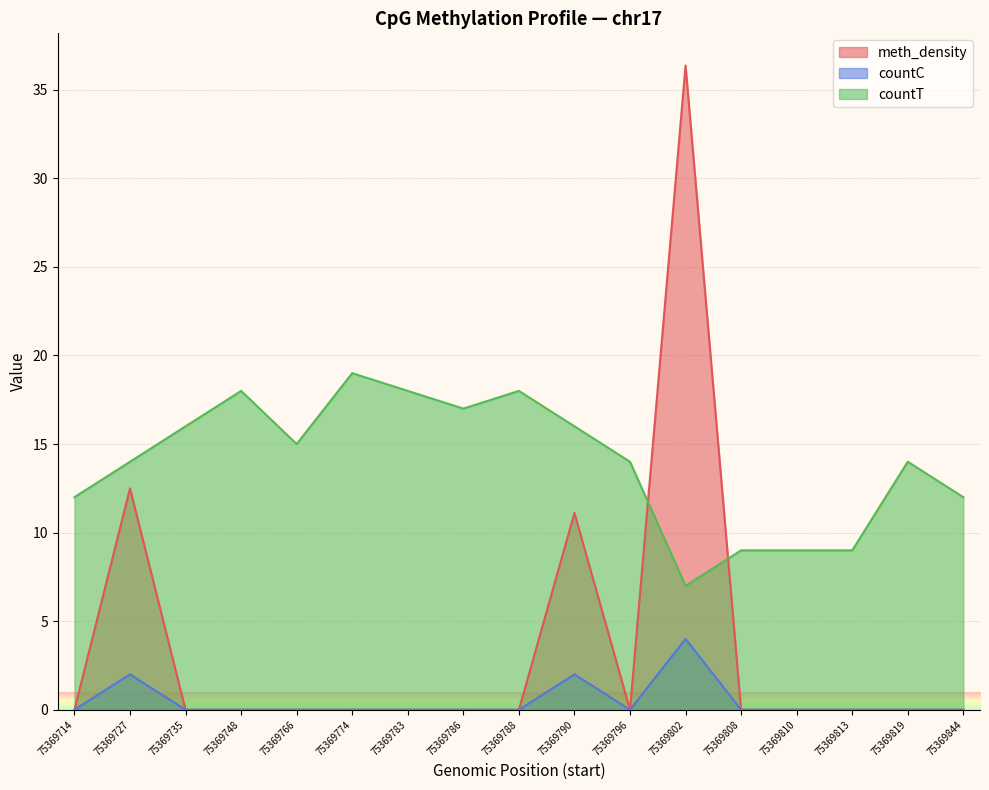

At how many categories does at least one series exceed 21?

1